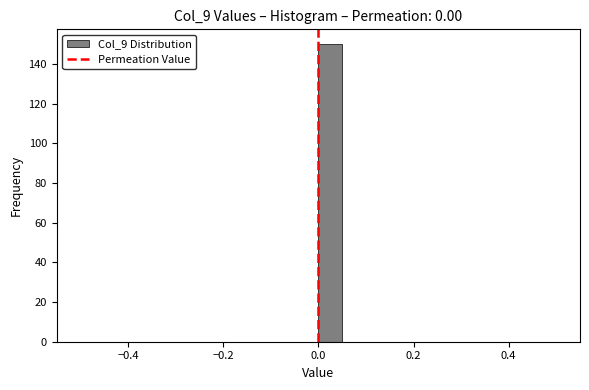

Read against the x-axis, roughly where is the centre of the tallest bar?

0.02